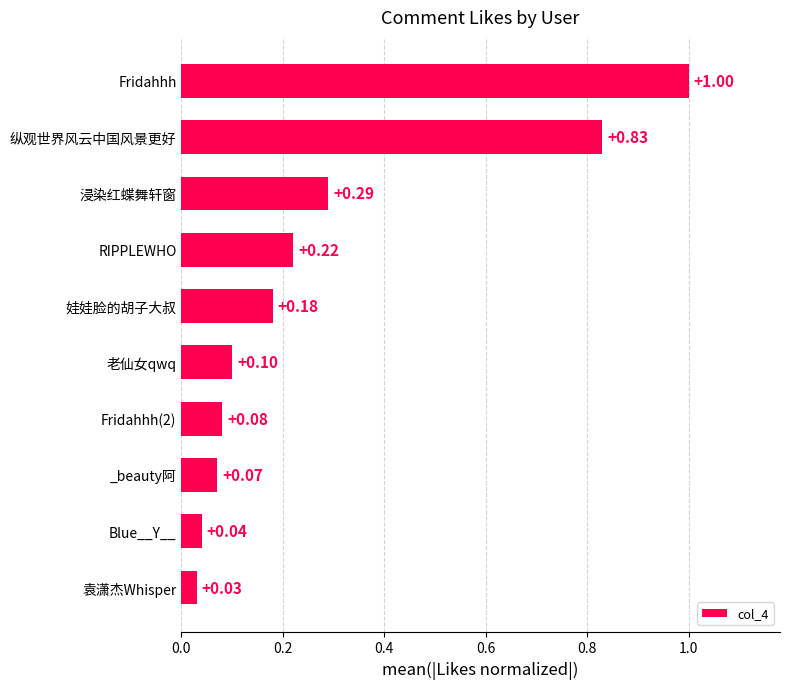

Rank the categories by value from highest to lowest.

Fridahhh, 纵观世界风云中国风景更好, 浸染红蝶舞轩窗, RIPPLEWHO, 娃娃脸的胡子大叔, 老仙女qwq, Fridahhh(2), _beauty阿, Blue__Y__, 袁潇杰Whisper